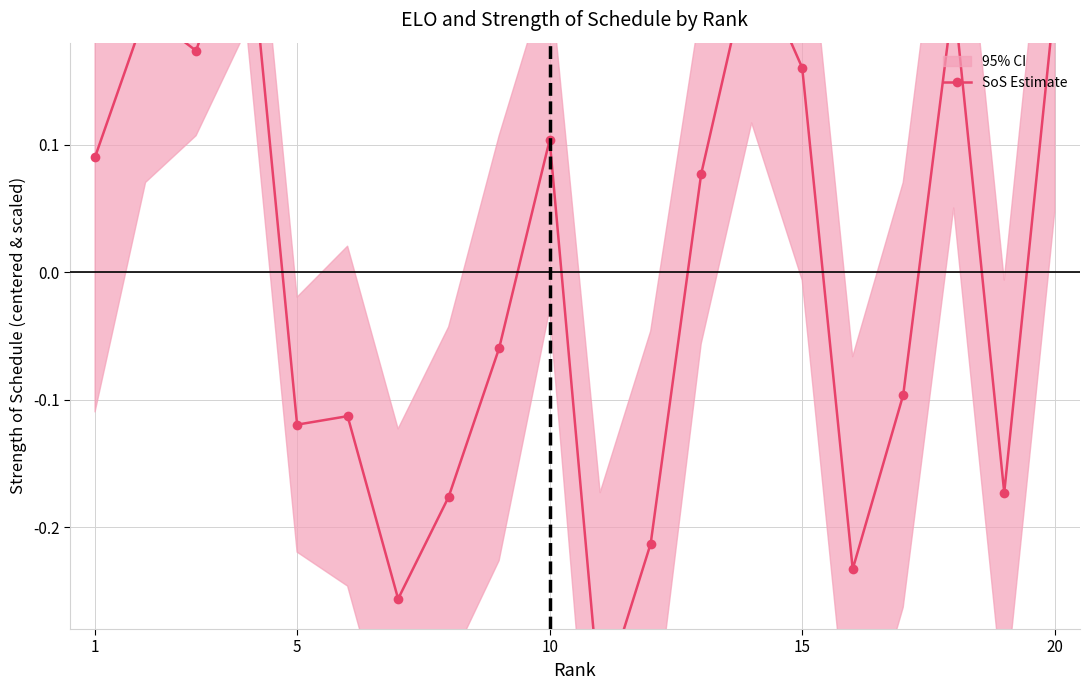

What is the value of the 12th point from the left?

-0.2